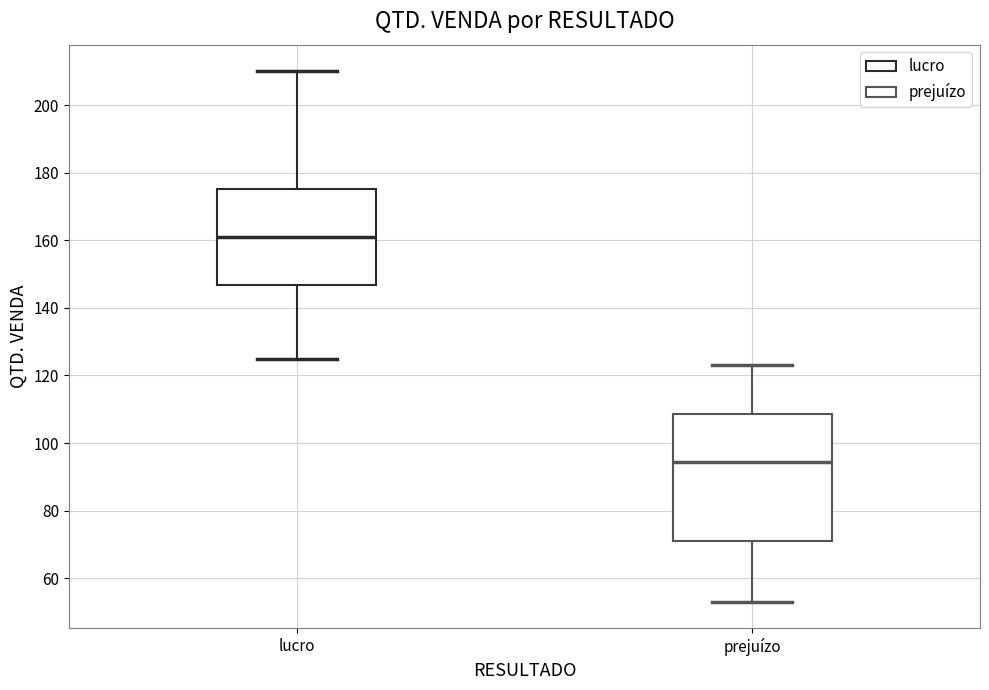

Which box's median line is the lowest?

prejuízo